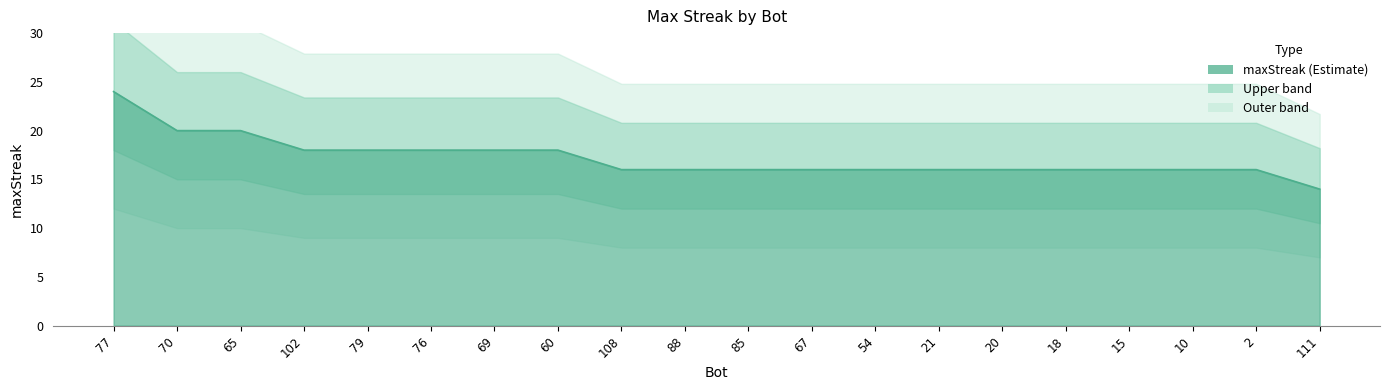

List the labels in order of value, largest first.

77, 70, 65, 102, 79, 76, 69, 60, 108, 88, 85, 67, 54, 21, 20, 18, 15, 10, 2, 111